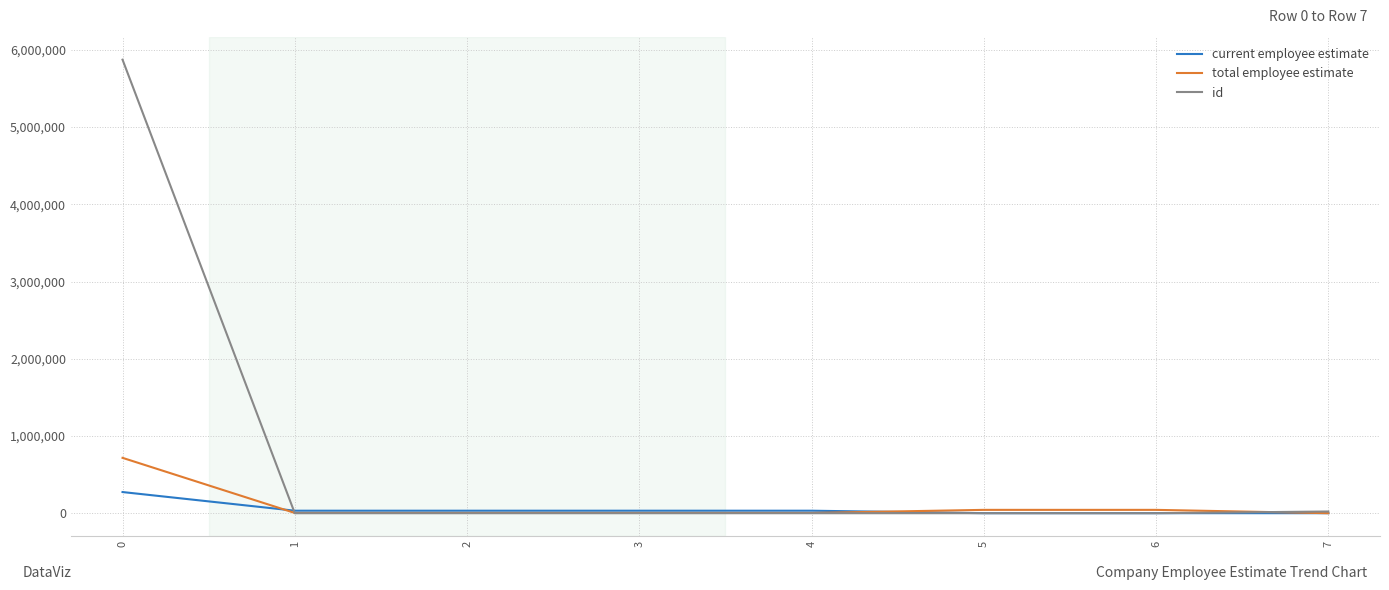

What is the sum of all current employee estimate values?

404865